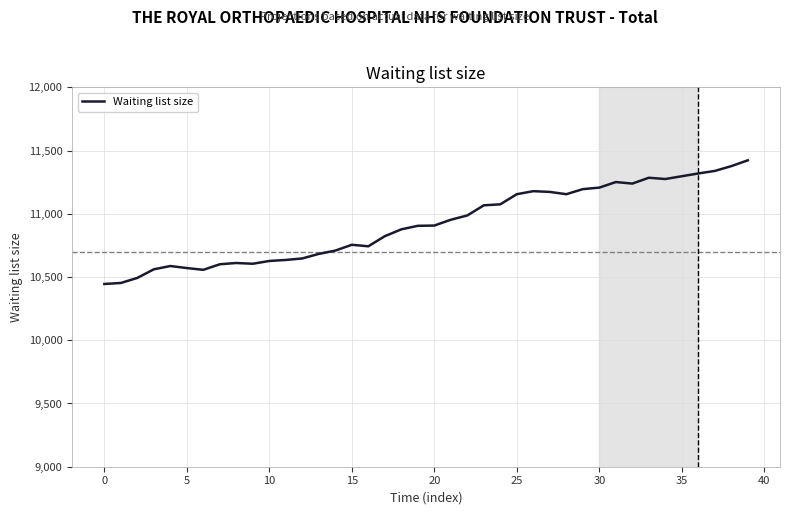

What is the minimum value shown in the chart?

10445